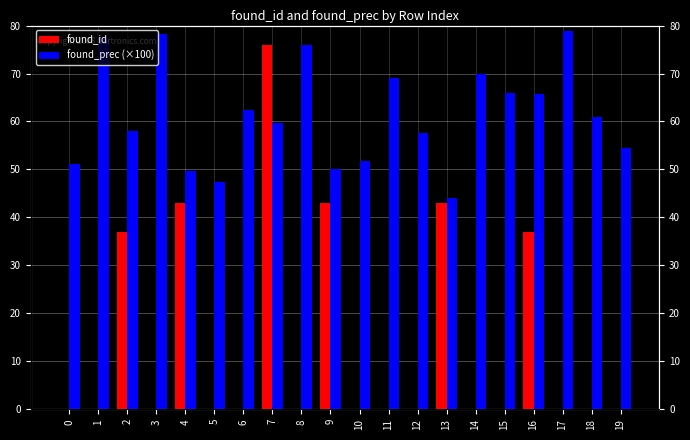

Reading left to right, extract all data points from this chart.

found_id: 0.0	0.0	37.0	0.0	43.0	0.0	0.0	76.0	0.0	43.0	0.0	0.0	0.0	43.0	0.0	0.0	37.0	0.0	0.0	0.0
found_prec (×100): 51.2	77.3	58.0	78.3	49.7	47.3	62.4	59.6	76.0	50.2	51.7	69.2	57.5	44.1	69.8	66.0	65.7	78.9	60.9	54.5